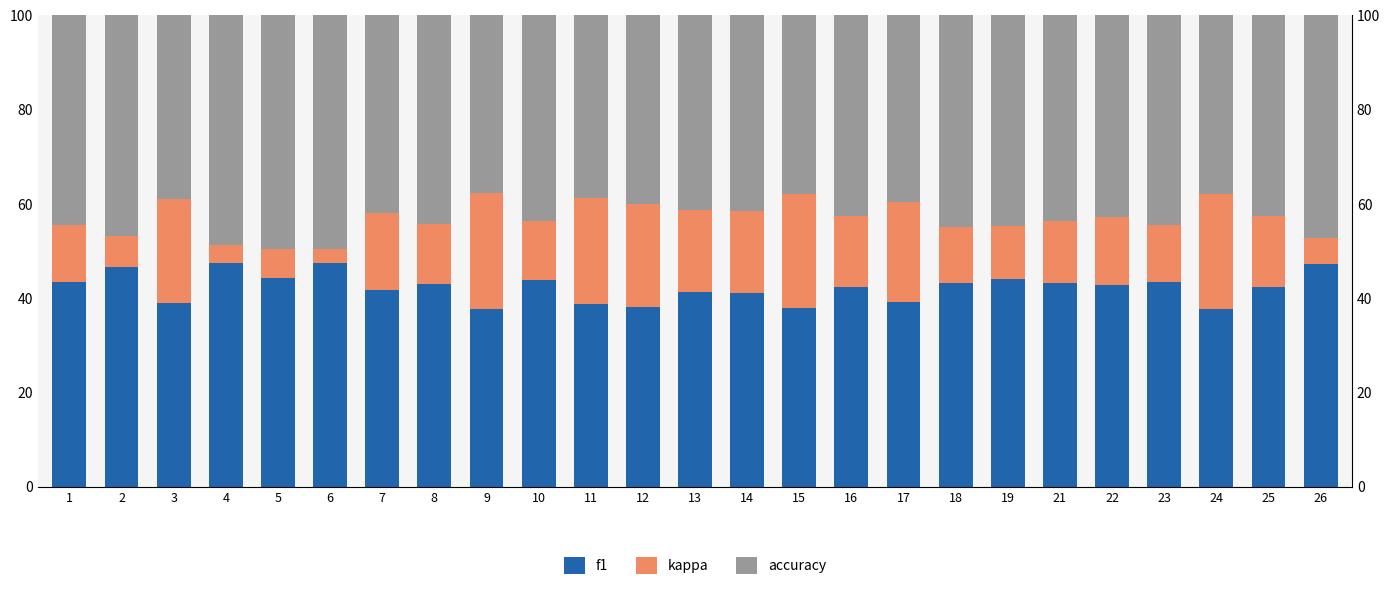

At how many categories does at least one series exceed 27?

25